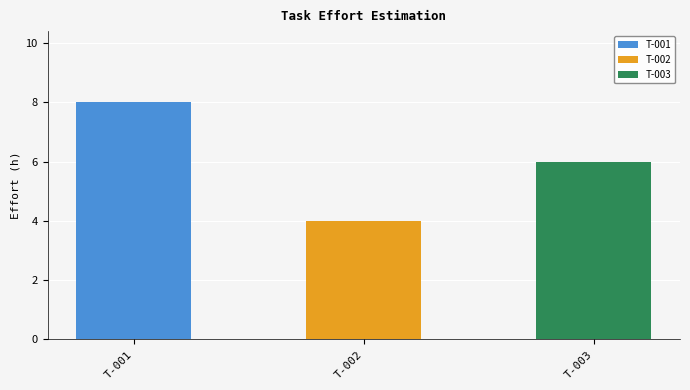

How many data points are above 6?

1